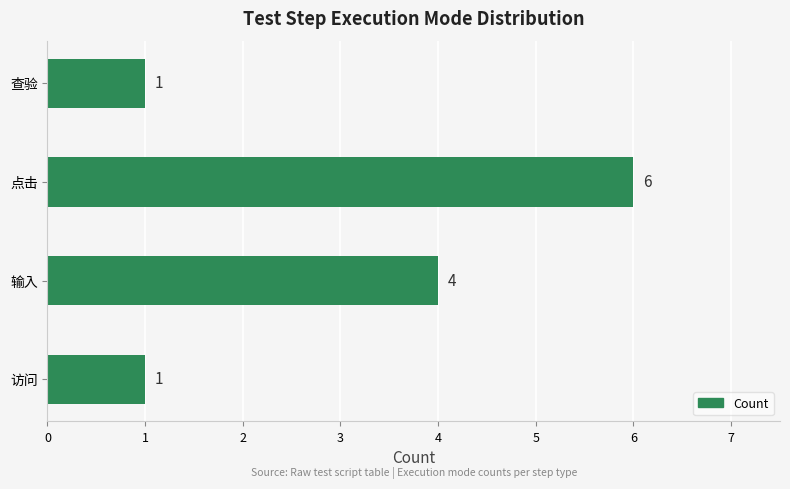

How many values are between 1 and 6?

4